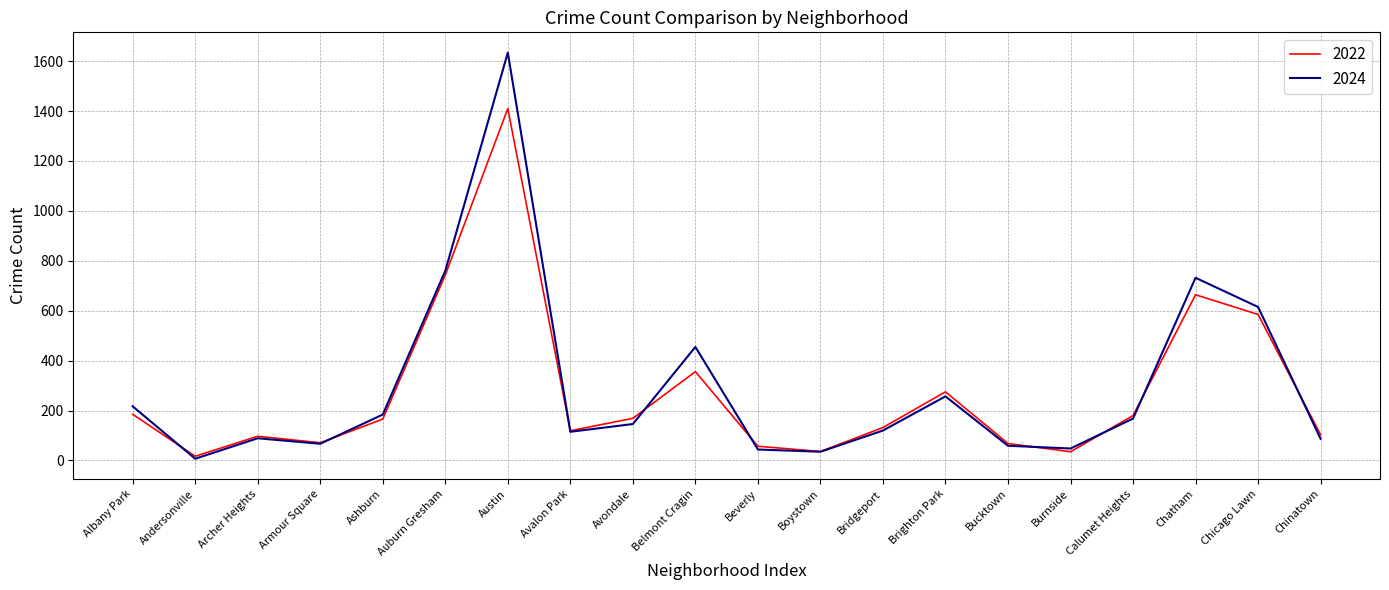

Which series has the largest range (max minus min)?

2024